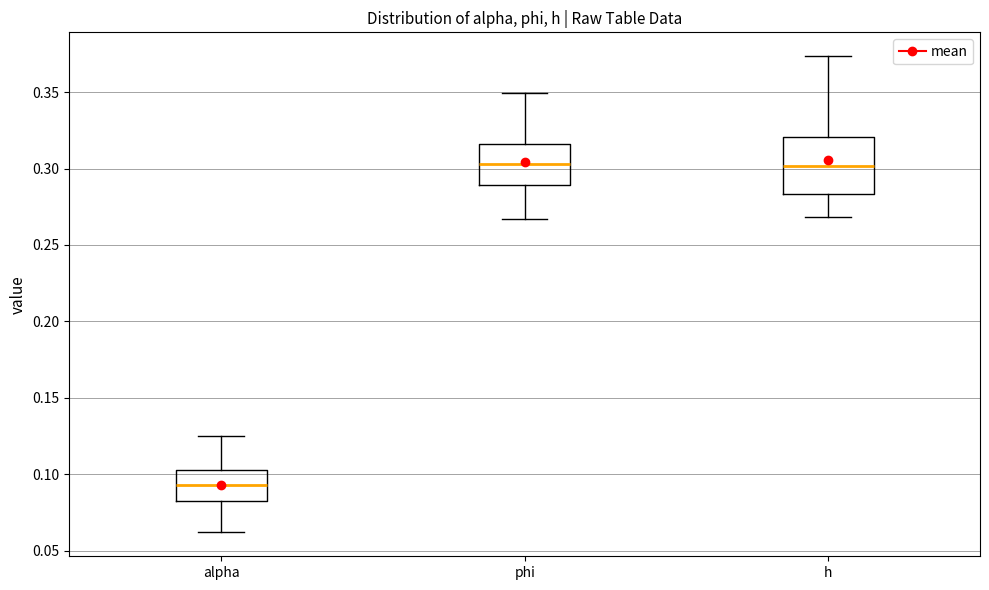

Which box has the lowest median line?

alpha